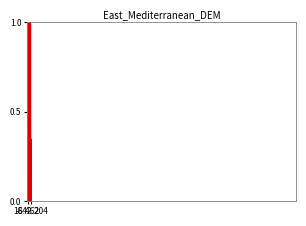

What is the difference between the maximum and minimum values?

1.0